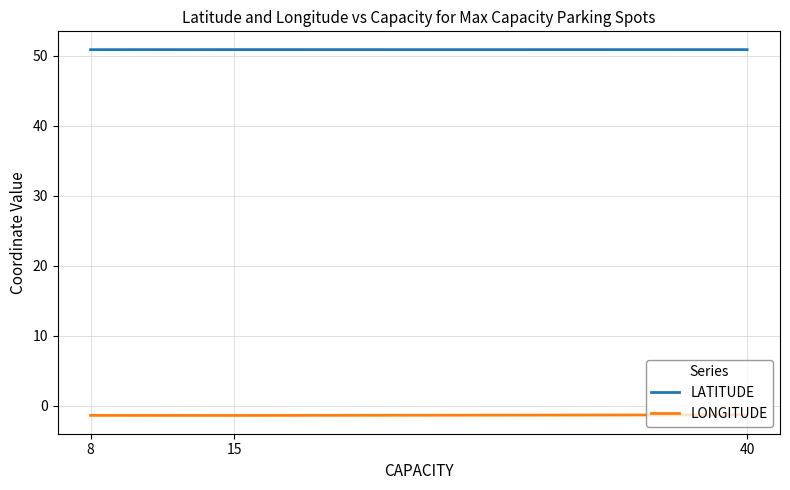

At how many categories does at least one series exceed 46?

3